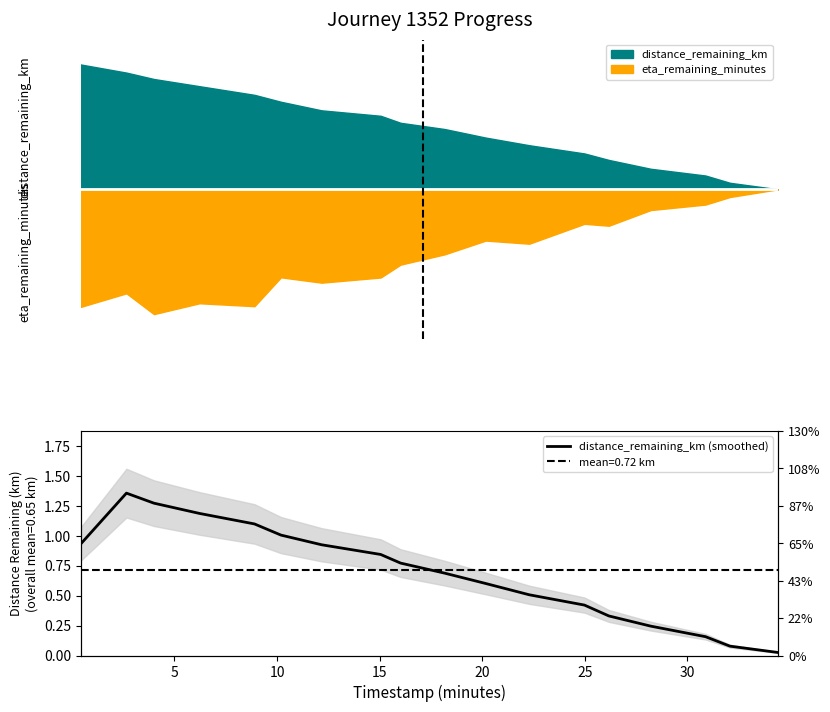

True or false: the data shows 0.9 at 11.

False